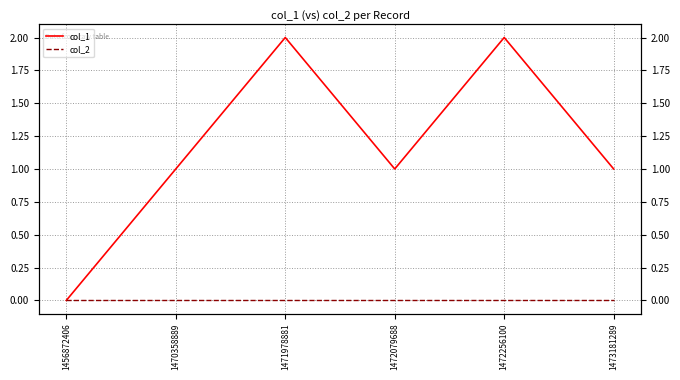

How many data points does each series have?

6